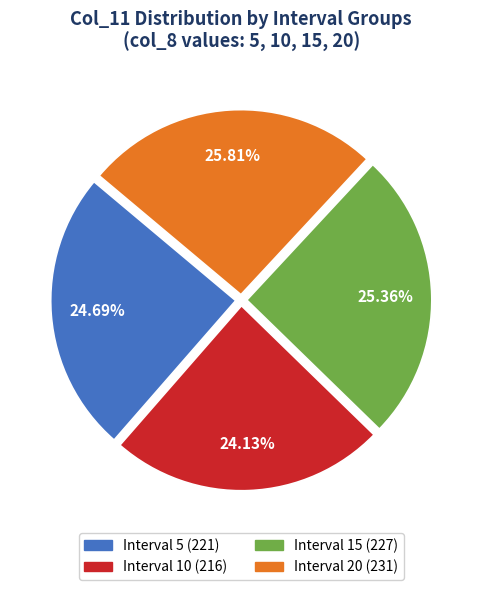

Is there a majority slice in this chart?

No